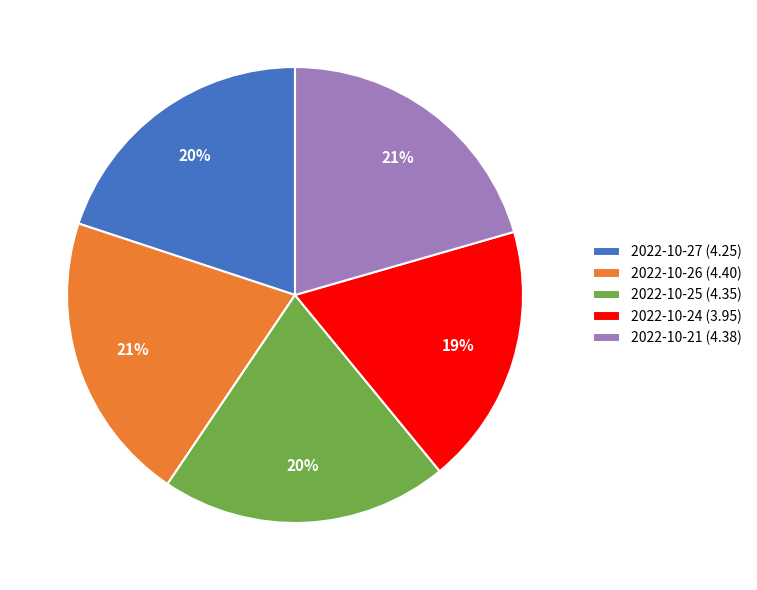

Which category has the smallest portion of the pie?

2022-10-24 (3.95)